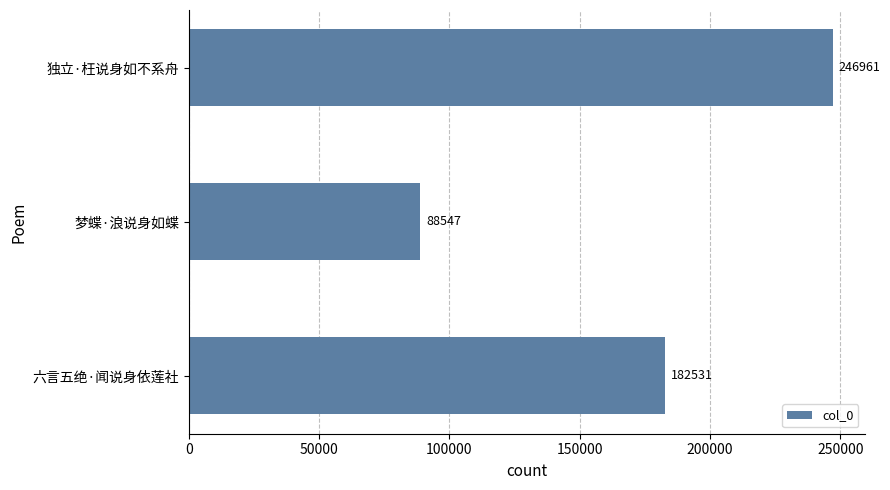

What is the greatest value displayed?

246961